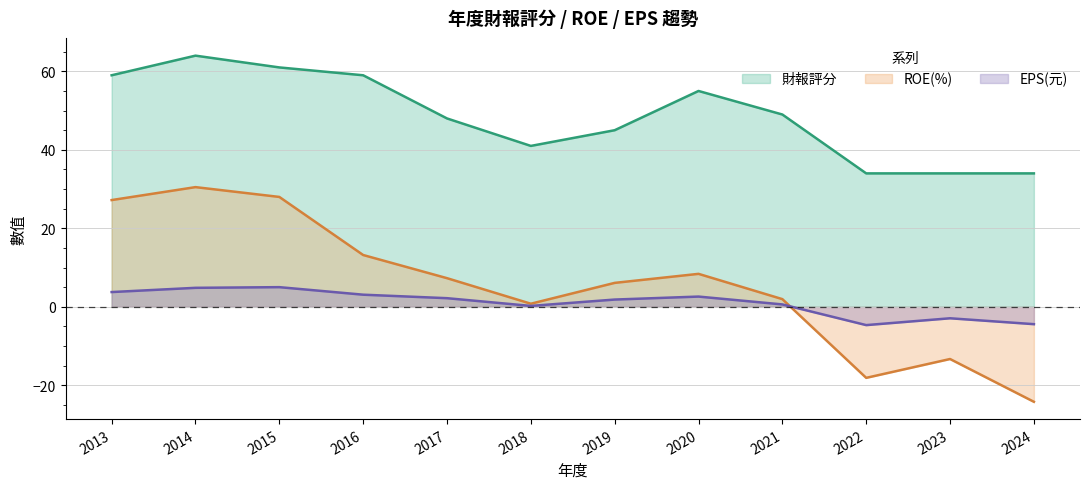

What is the greatest value displayed?

64.0